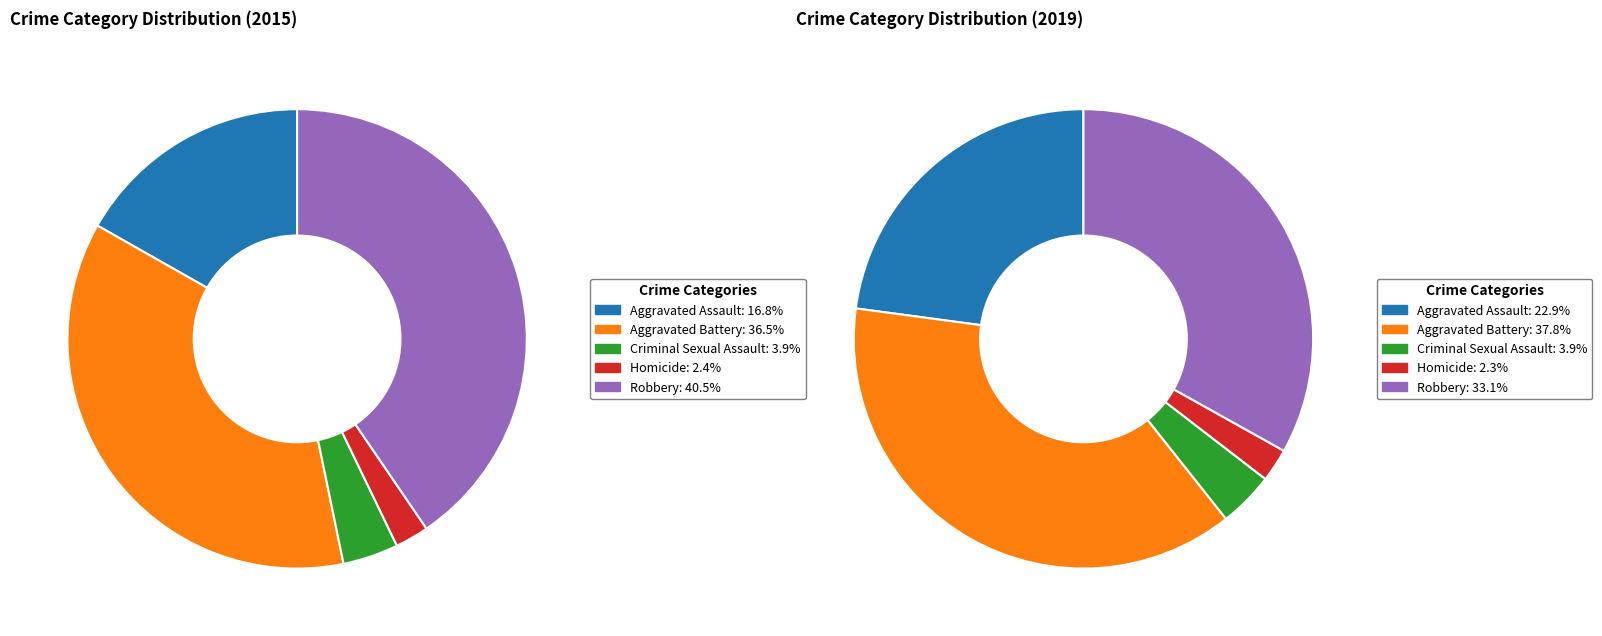

Count the number of slices in the pie.

5